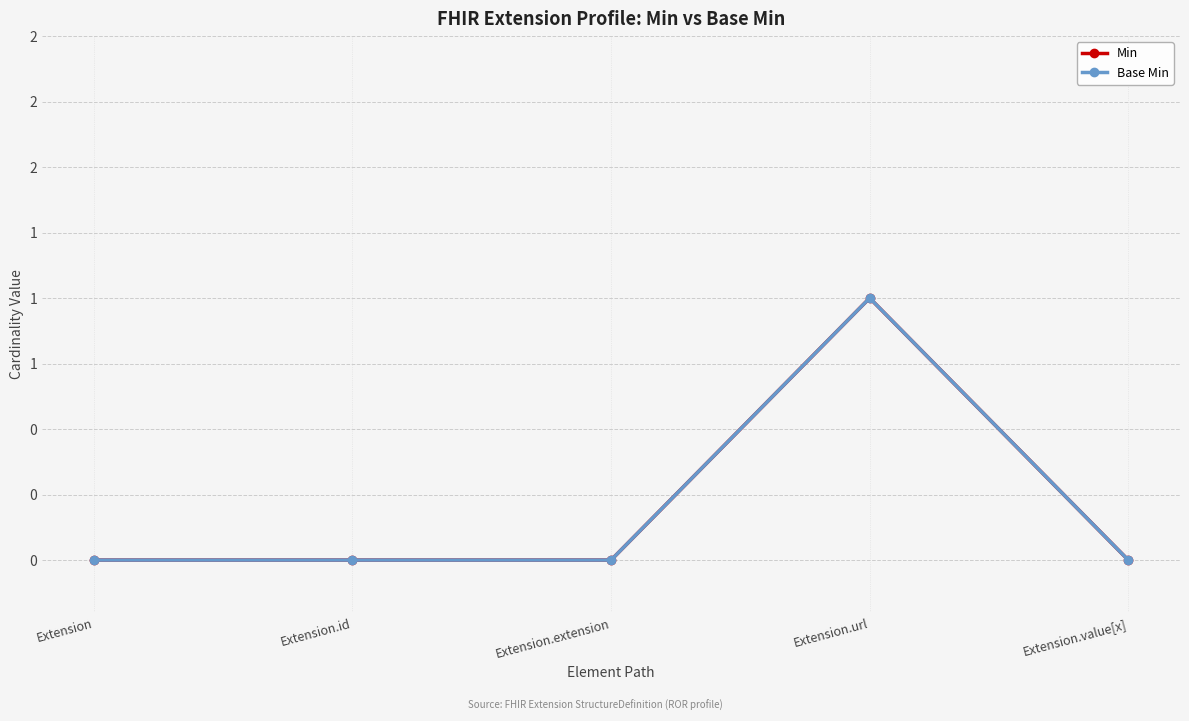

At which category is the sum across all series the highest?

Extension.url